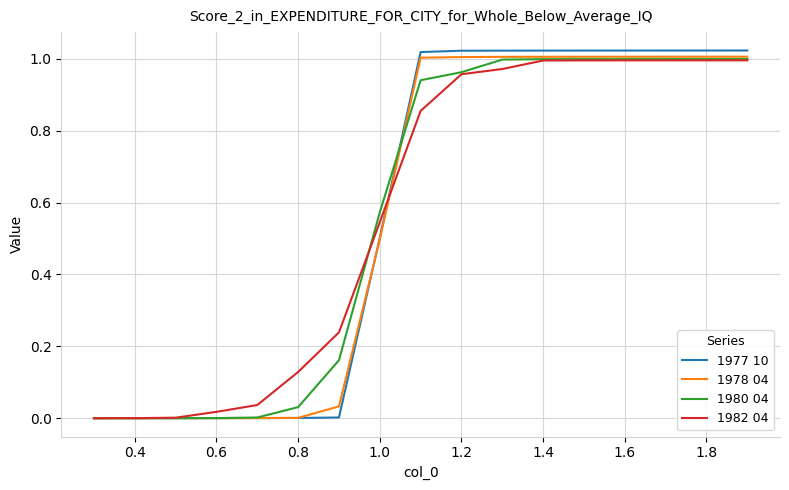

At how many categories does at least one series exceed 0?

16